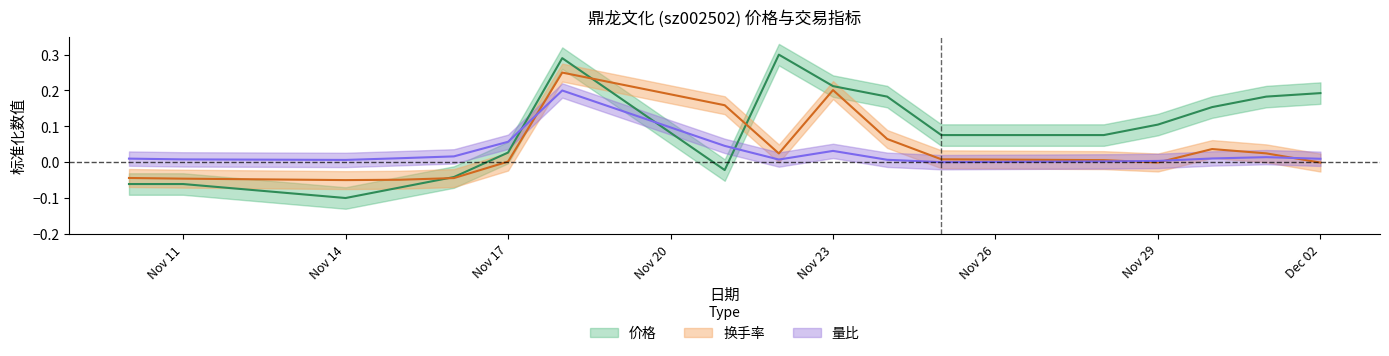

Which has a higher value, 2022-11-14 or 2022-11-10?

2022-11-10